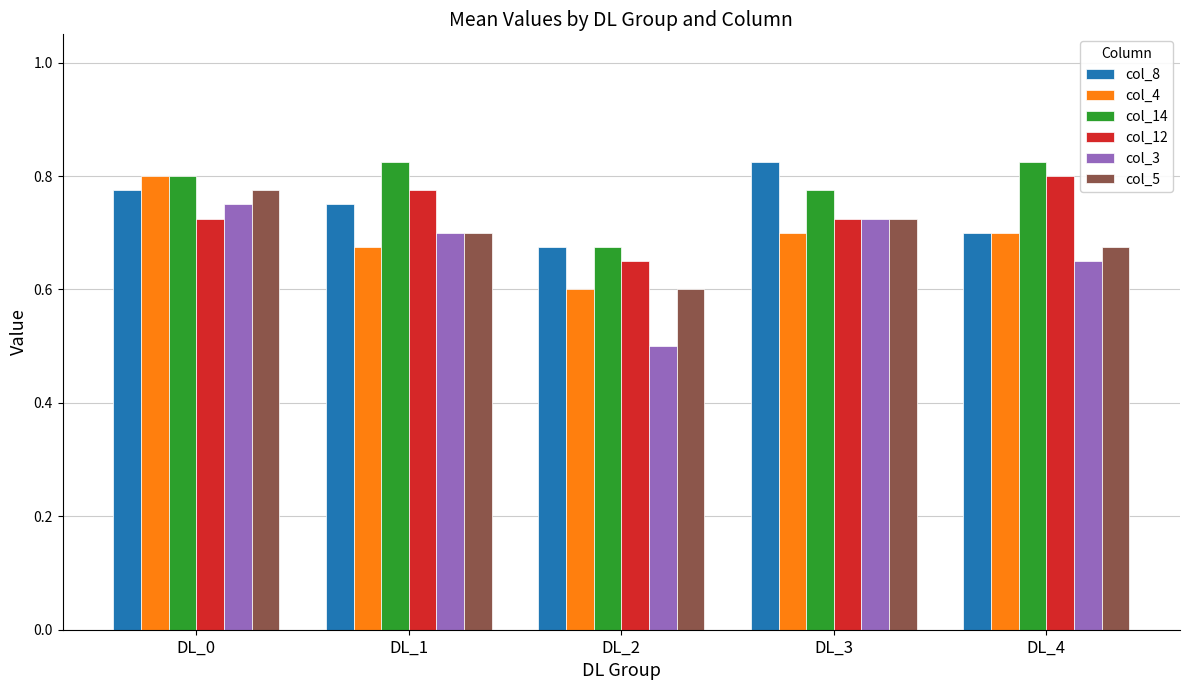

Are the bars grouped side by side (vs. stacked)?

Yes